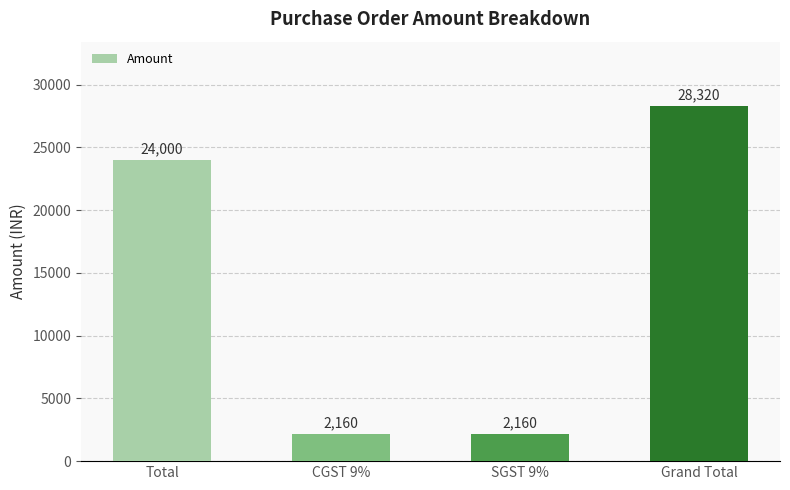

Count the number of data series in this chart.

1